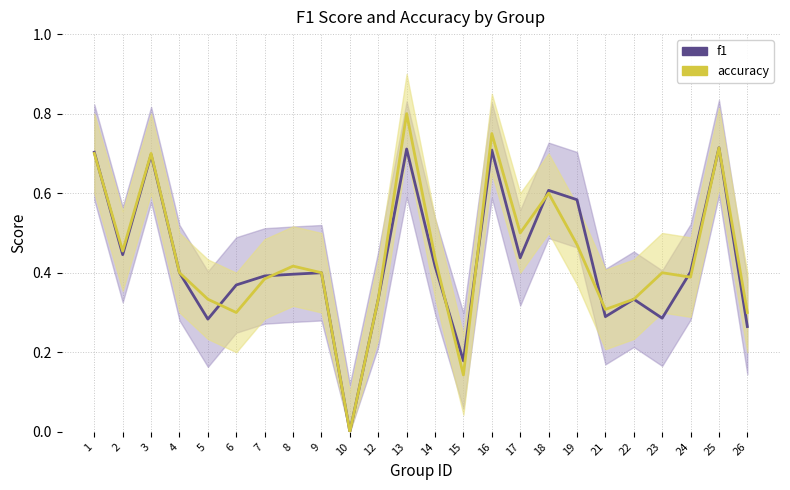

How many lines are shown in the chart?

2